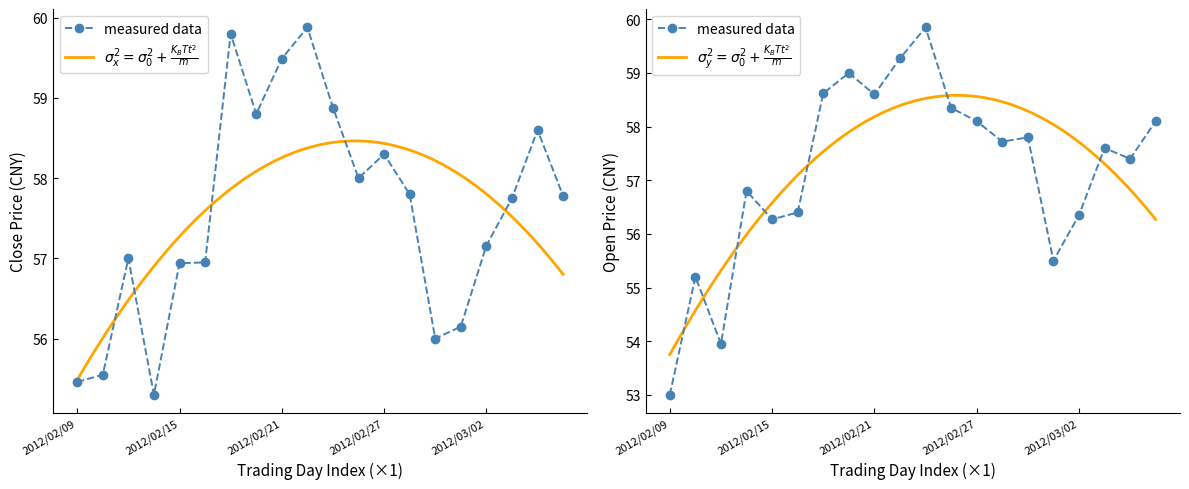

How many values in the Close series exceed 57?

12